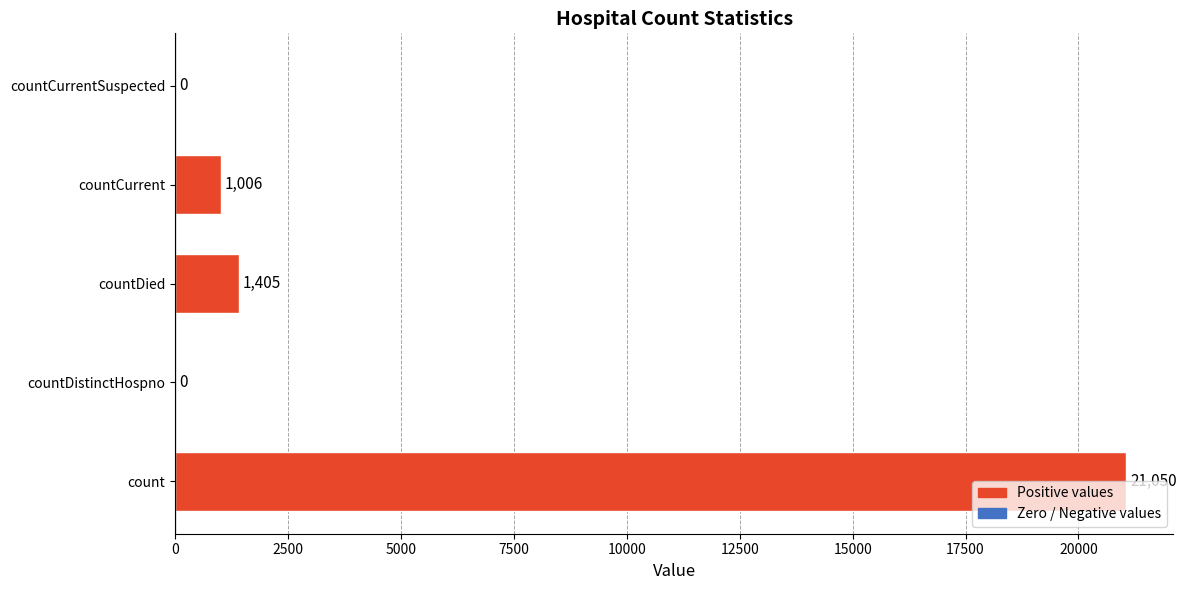

How many values are above zero?

3